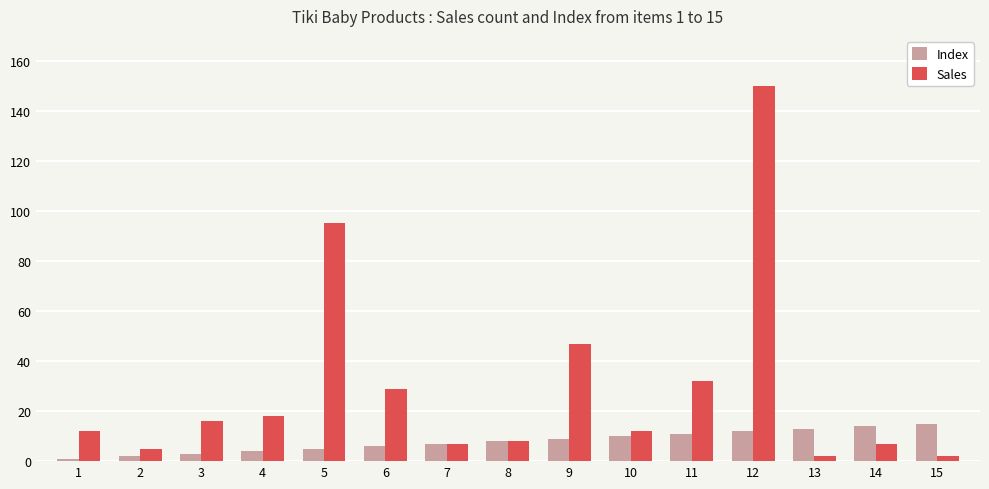

Is the value of Index at 3 greater than the value of Sales at 4?

No